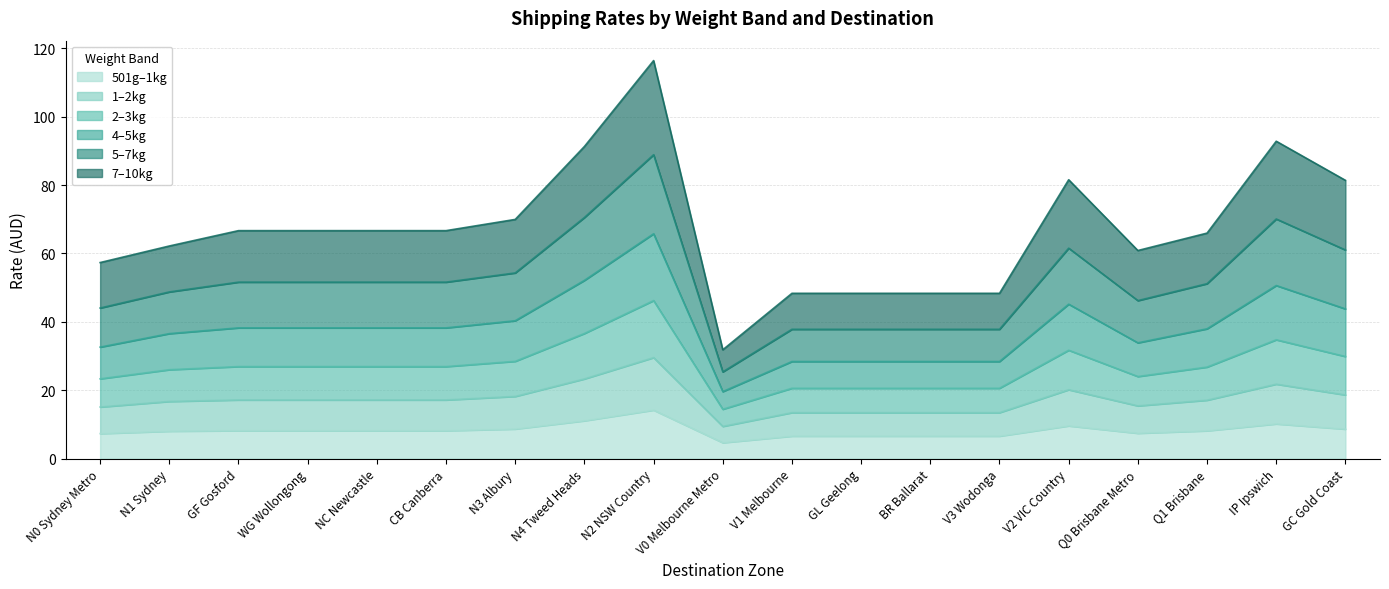

Which category has the lowest value in the X4.01kg_to_5kg series?

V0 Melbourne Metro